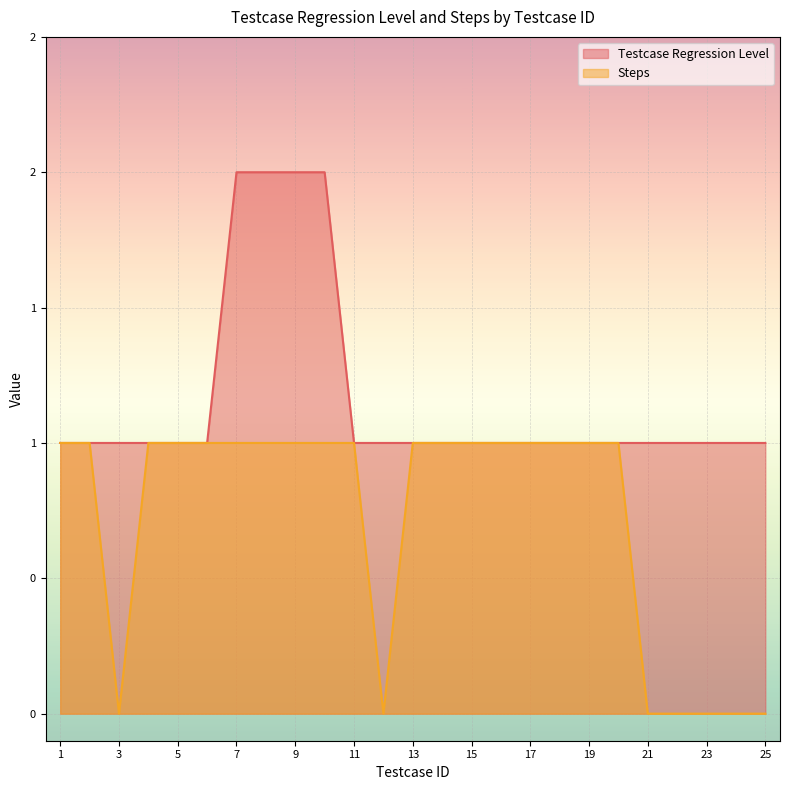

At which category is the sum across all series the highest?

7